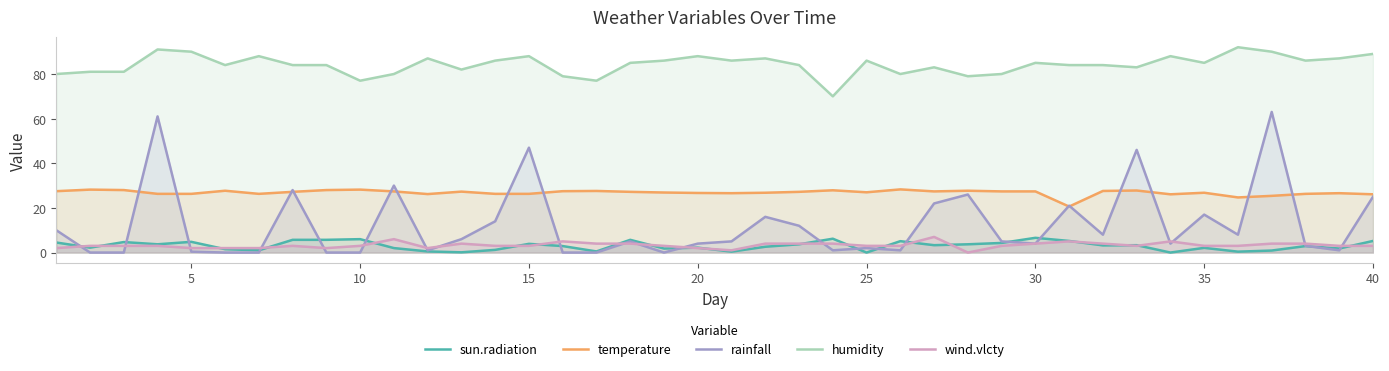

What is the maximum value for rainfall?

63.0